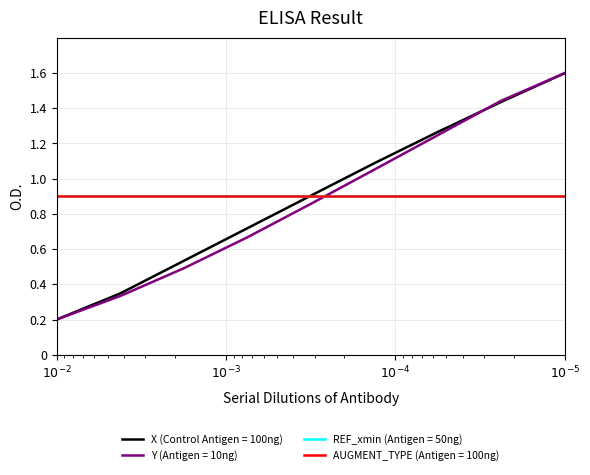

Which series has the widest spread of values?

X